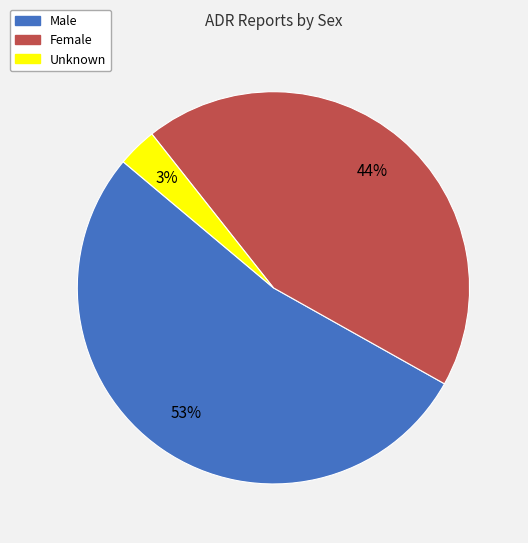

To the nearest percent, what is the combined percentage of Female and Male?

97%